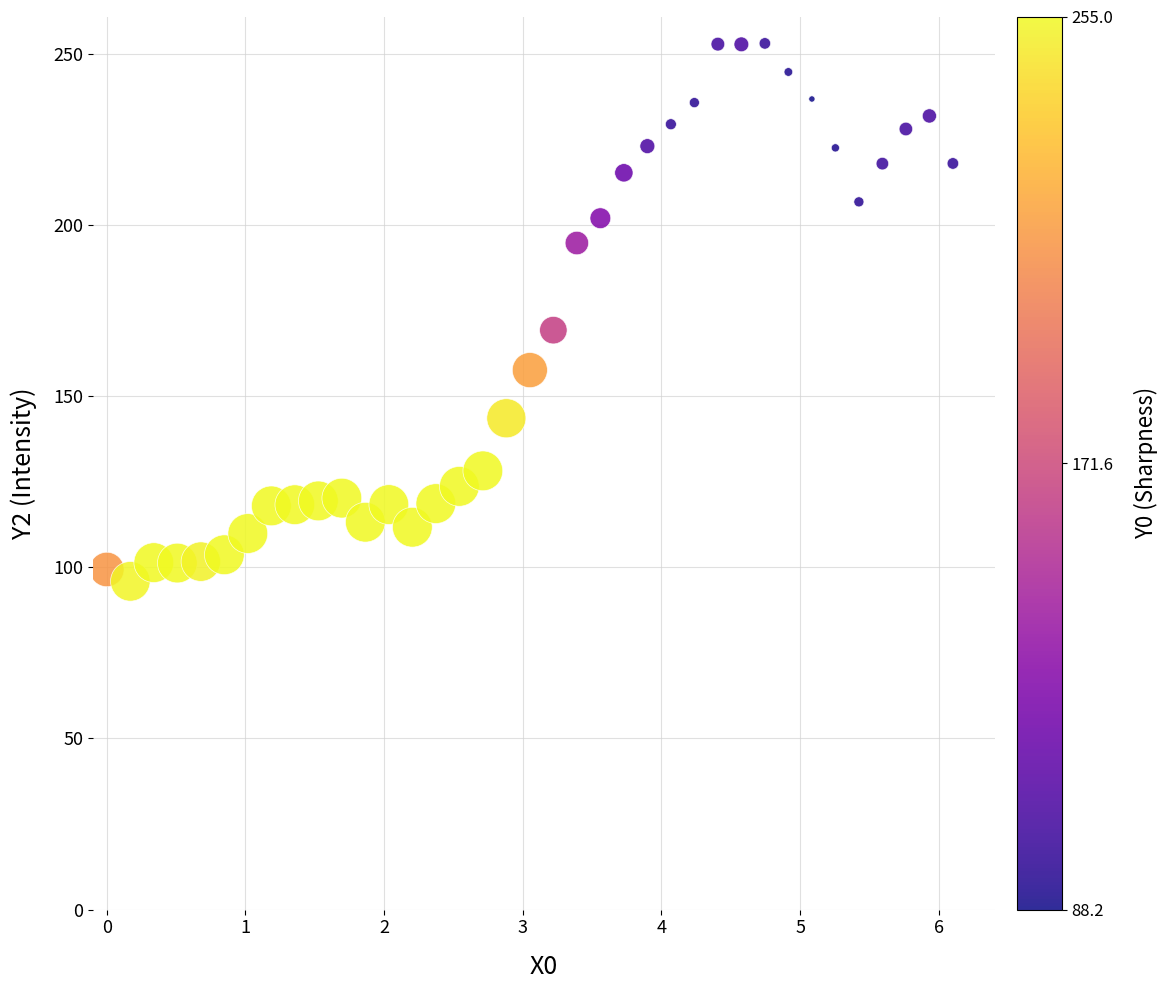

What Y value in the scatter plot is closest to 174?

169.3